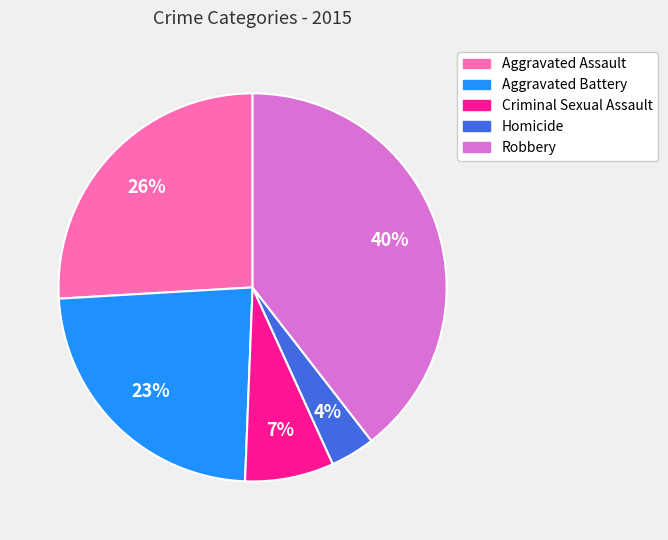

How many slices are in this pie chart?

5